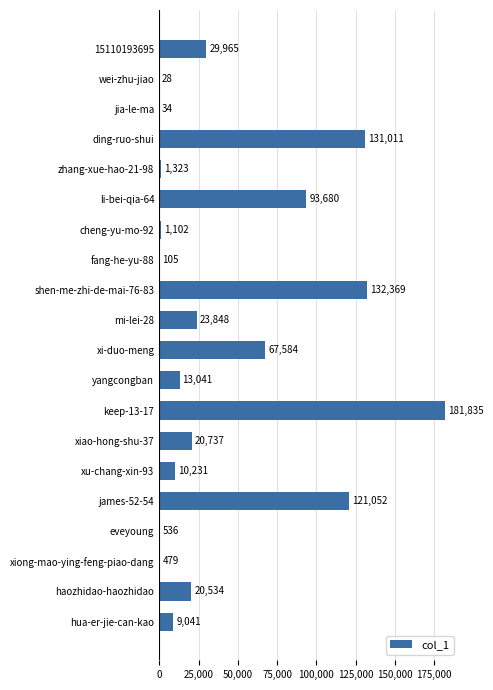

What is the greatest value displayed?

181835